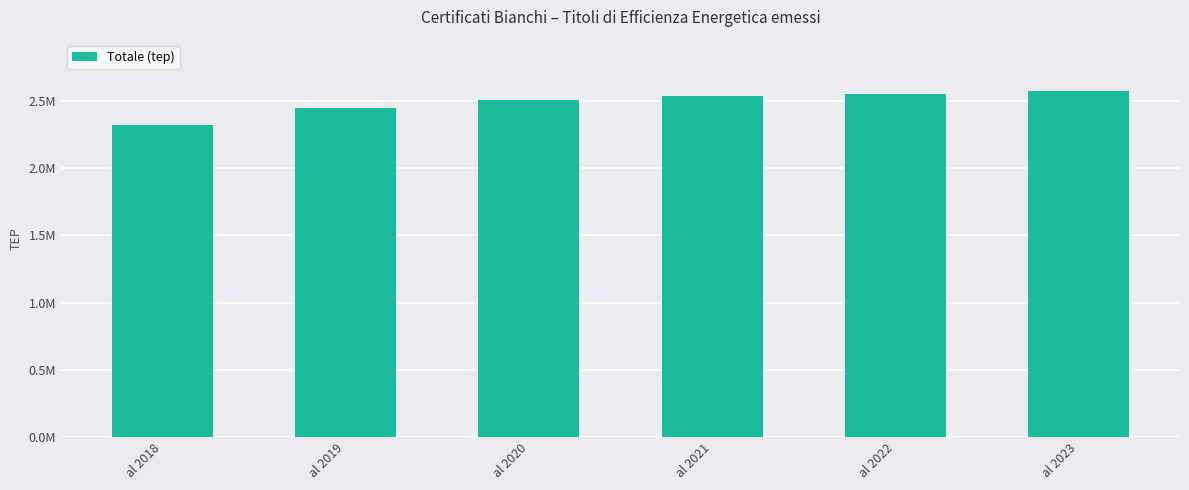

Approximately how many times larger is the value at al 2022 compared to al 2019?

1.0